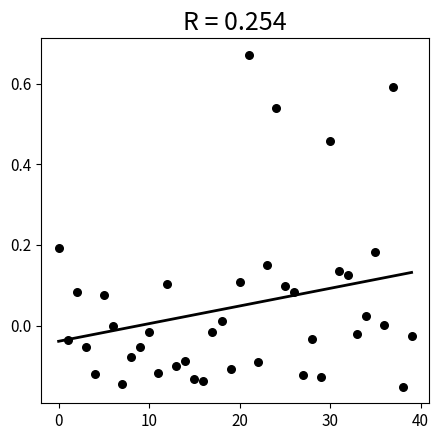

What is the range of Y values (max minus min)?

0.8